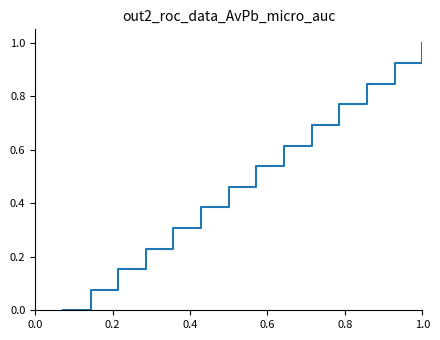

What is the difference between the maximum and minimum values?

1.0